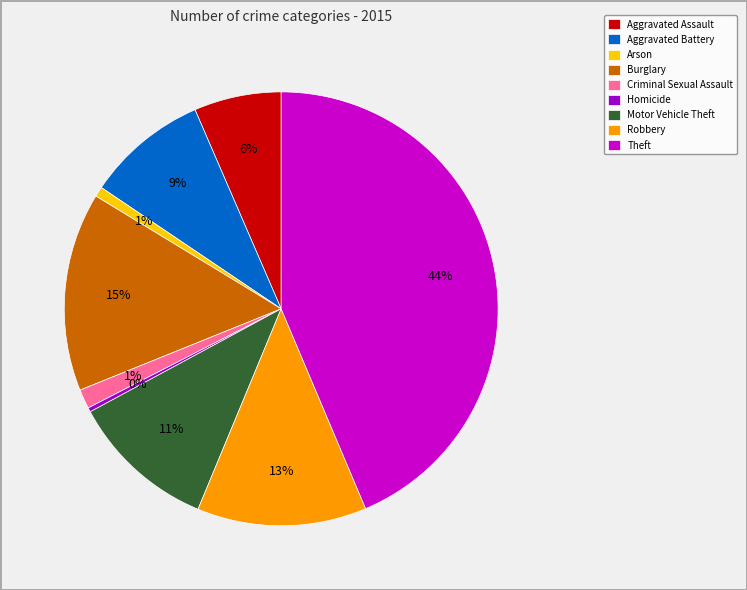

To the nearest percent, what portion does Motor Vehicle Theft represent?

11%